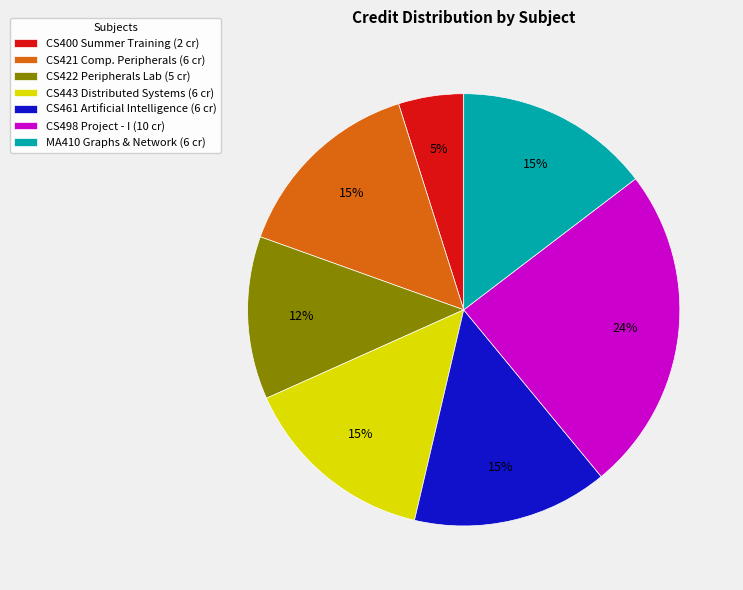

The CS421 Comp. Peripherals (6 cr) slice represents 15% of the pie. True or false?

True